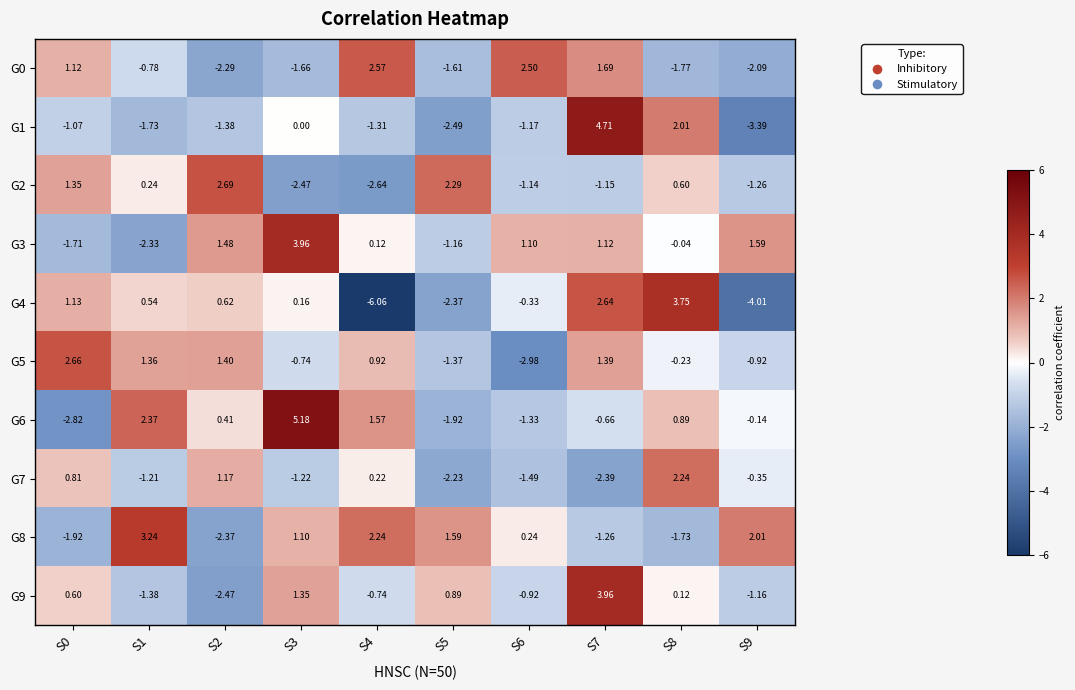

What is the greatest value displayed?

5.2